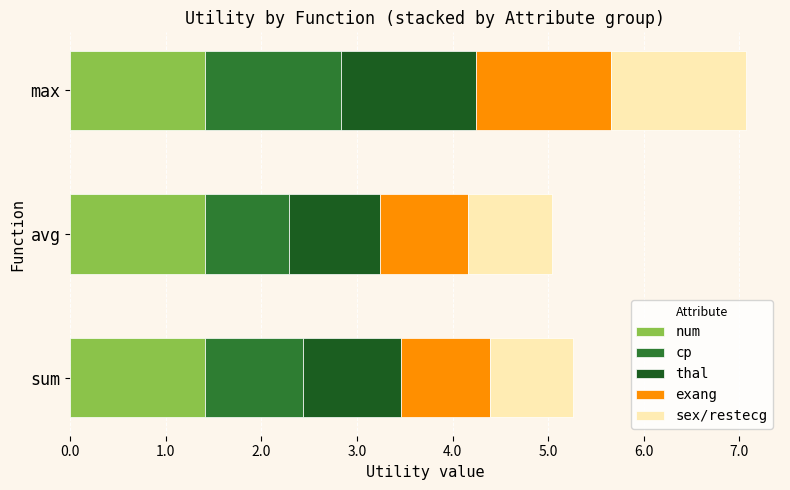

What is the sum of all num values?

4.2